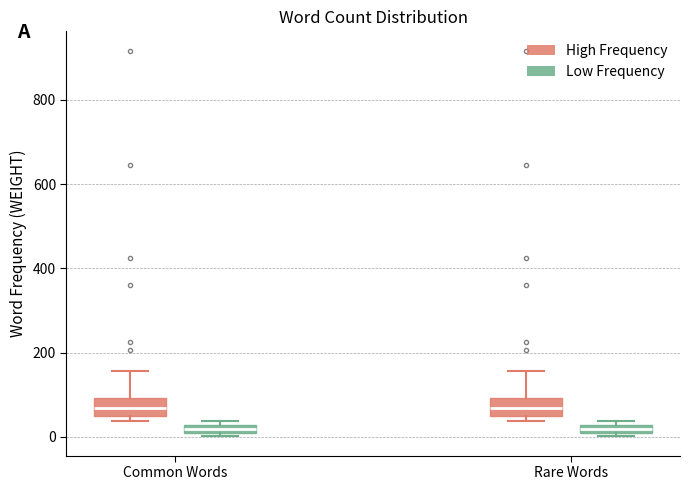

Where is the upper edge of the box for Rare Words (High Frequency) on the y-axis? The values are not printed on the chart, so give them approximately, as read against the axis.

100